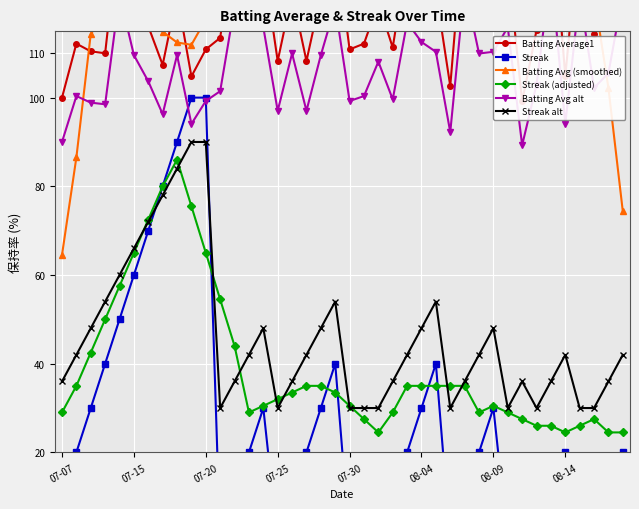

What position from the left is 38?

39